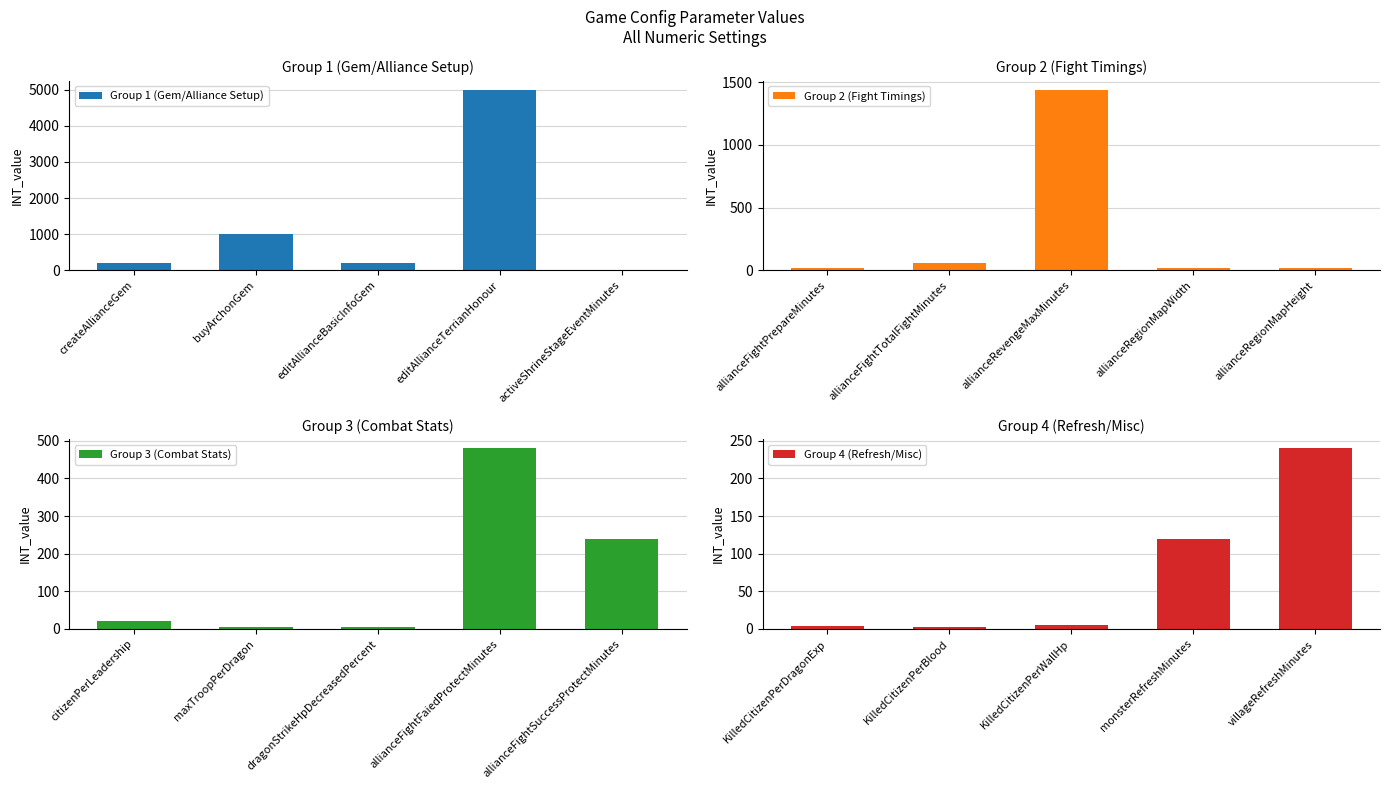

At which label is Group 1 (Gem/Alliance Setup) closest to 2510?

buyArchonGem